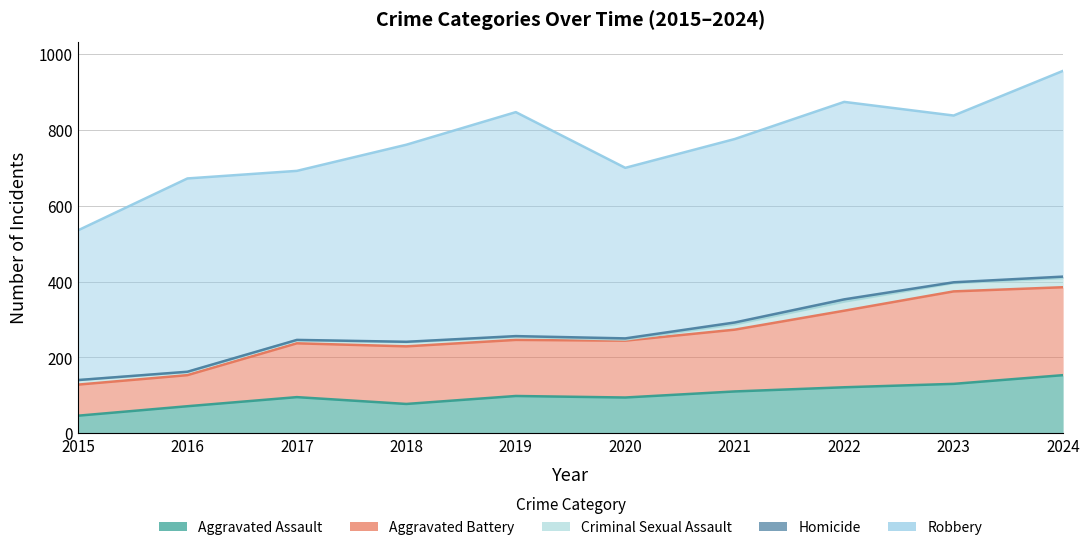

Which series changed the most between 2015 and 2017?

Aggravated Battery